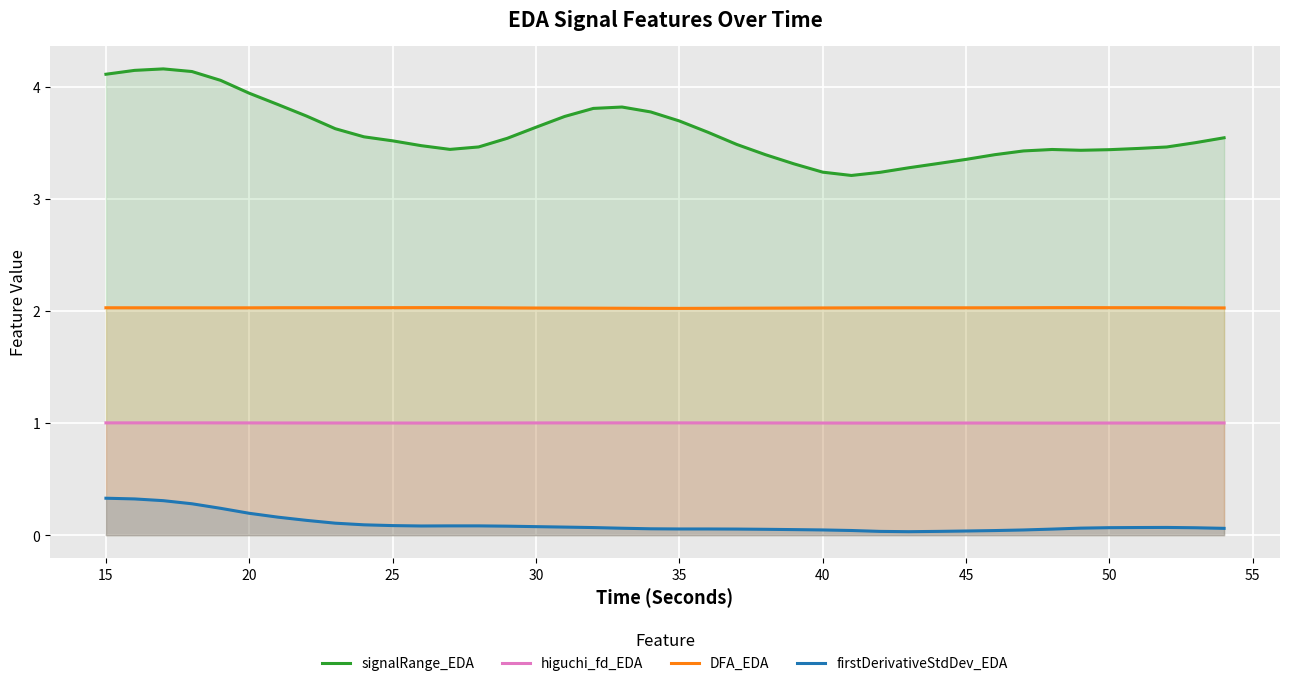

What is the highest value of the signalRange_EDA series?

4.2